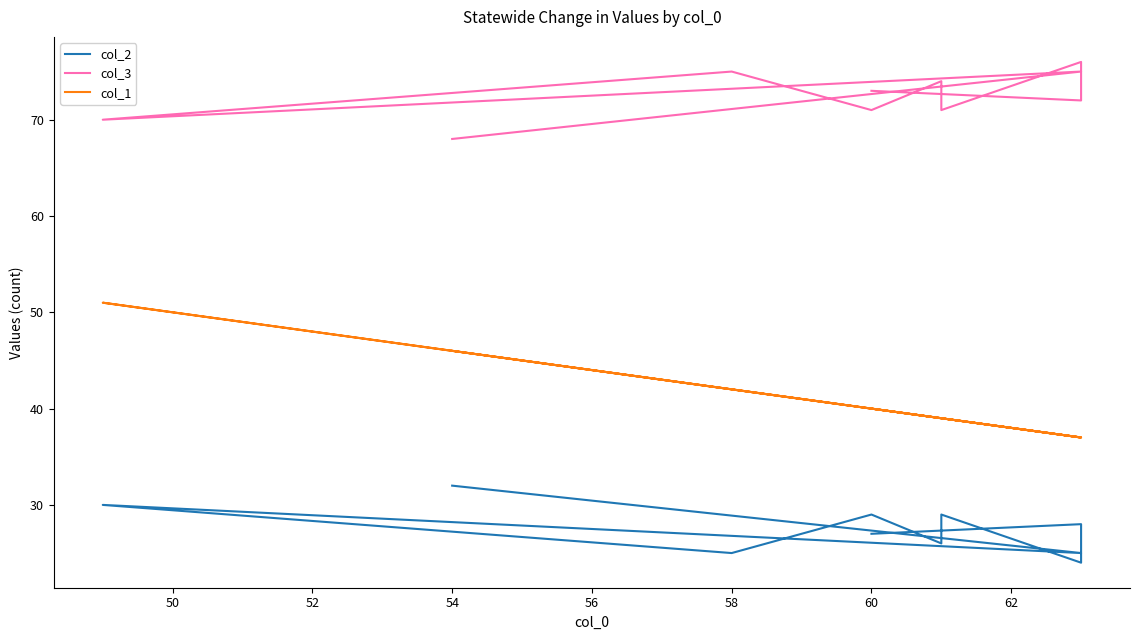

How many col_1 values are between 37 and 42?

8